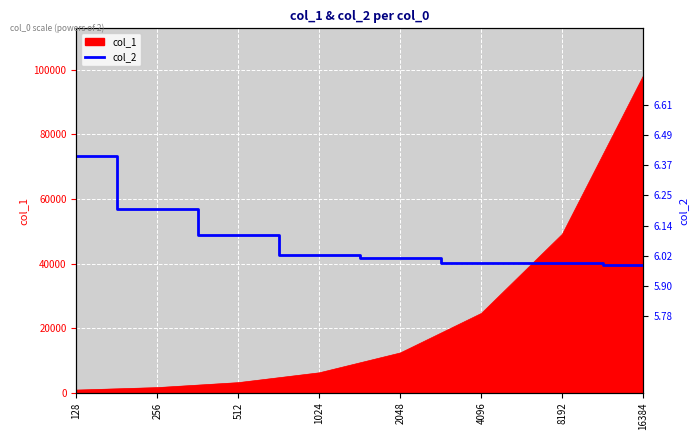

Reading left to right, what are all the values shown in this chart?

128=6.4	256=6.2	512=6.1	1024=6.0	2048=6.0	4096=6.0	8192=6.0	16384=6.0